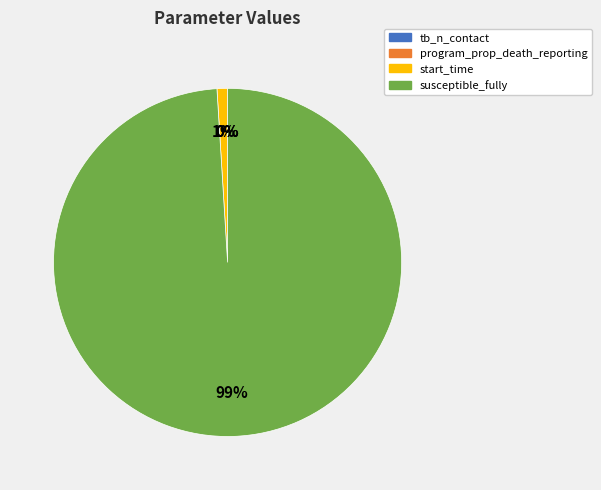

To the nearest percent, what percentage of the pie is susceptible_fully?

99%